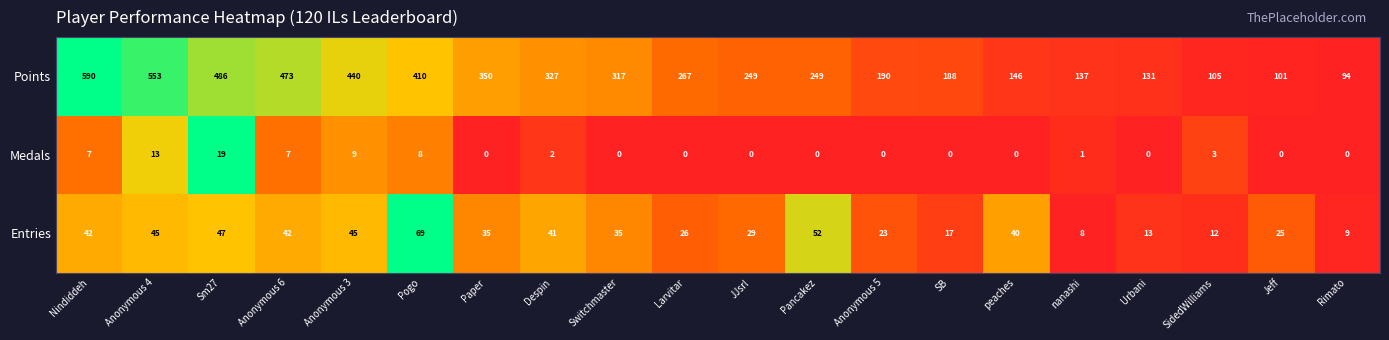

How many series are shown in this chart?

3